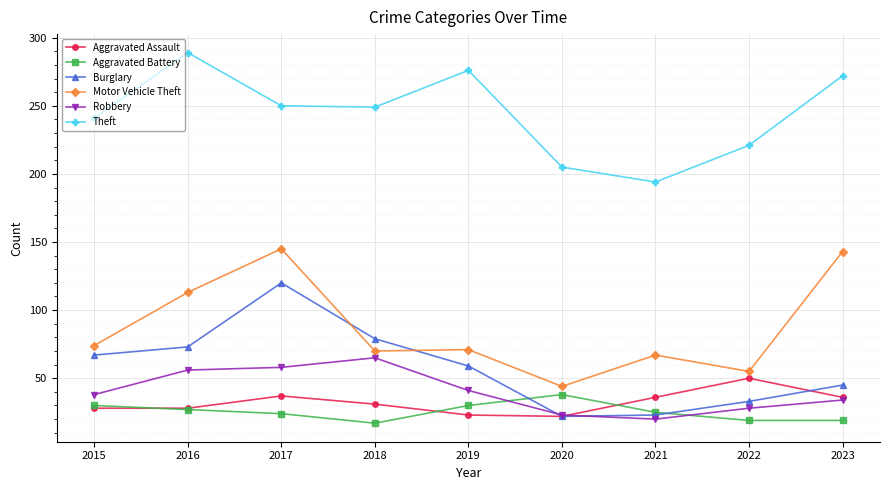

Where is the first local maximum for Theft?

2016